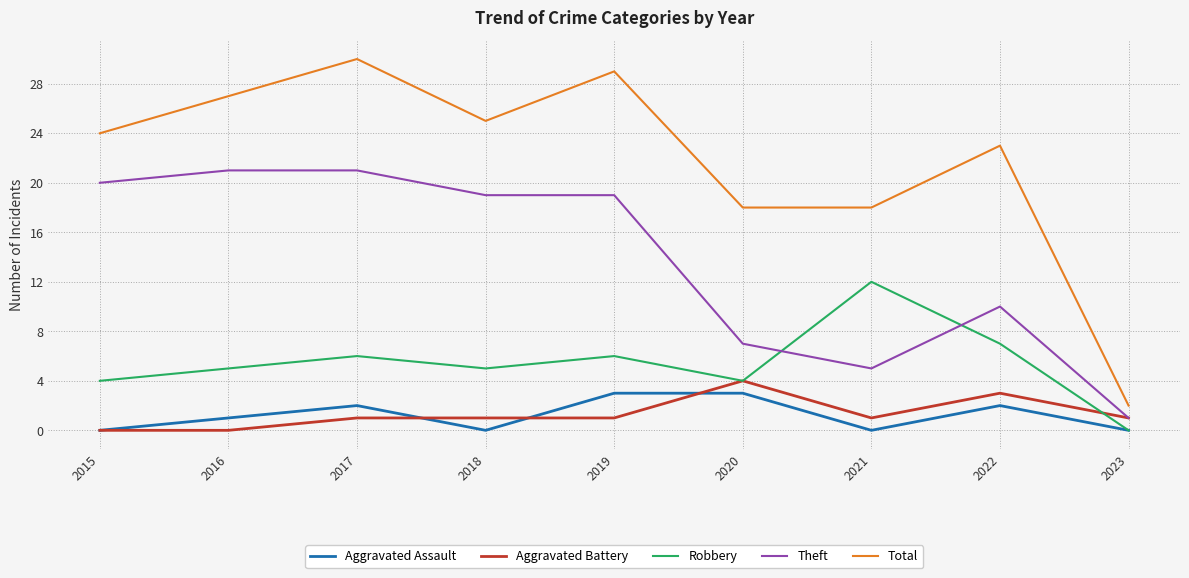

How many series are shown in this chart?

5